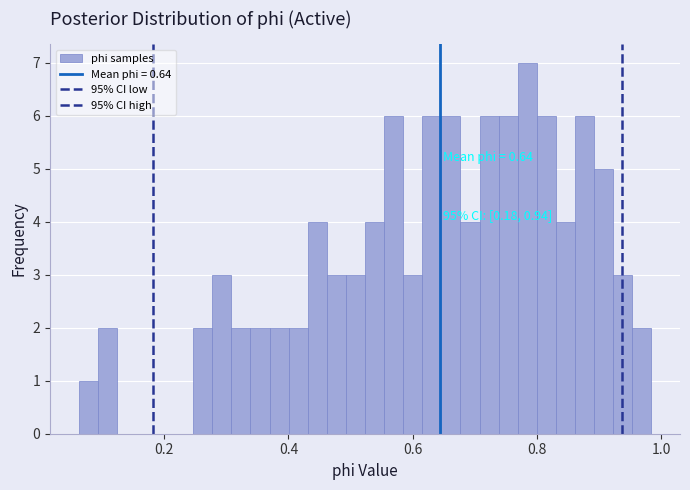

Around what value on the x-axis is the tallest bar? Give the approximate position of its centre, as read against the axis.

0.78